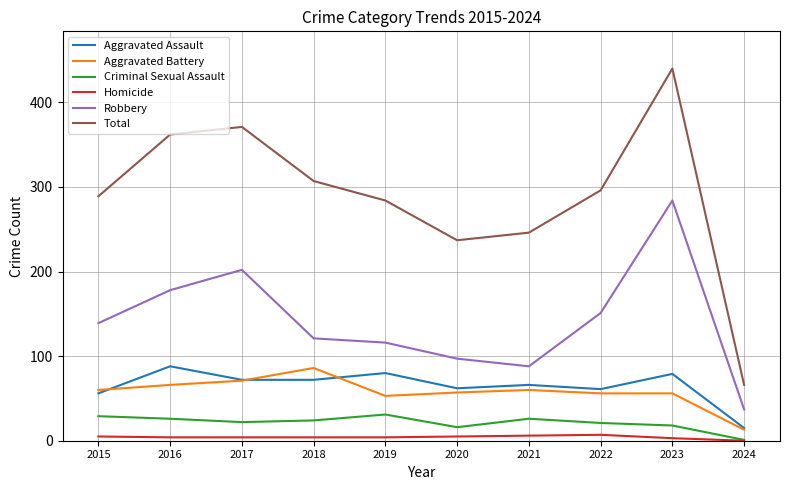

Is it true that Homicide equals 4 at 2019?

True